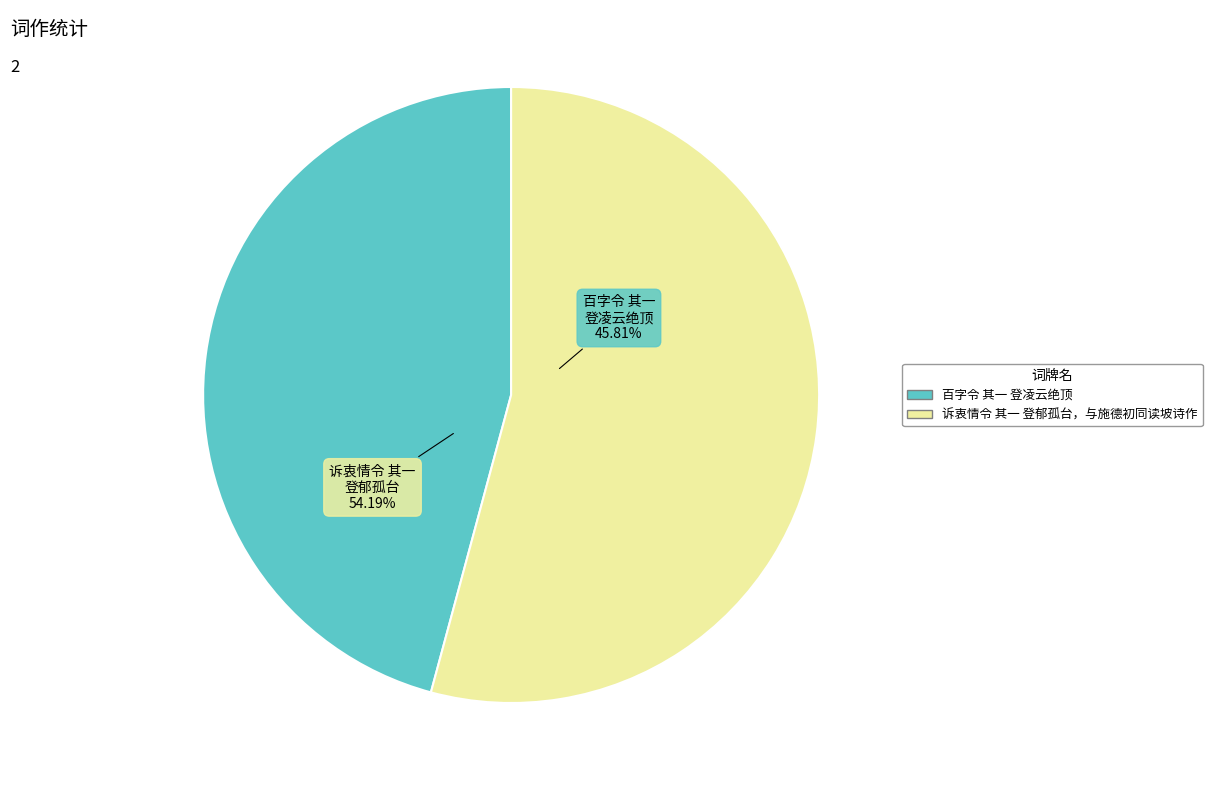

Is 诉衷情令 其一 登郁孤台，与施德初同读坡诗作 the majority of the pie?

Yes